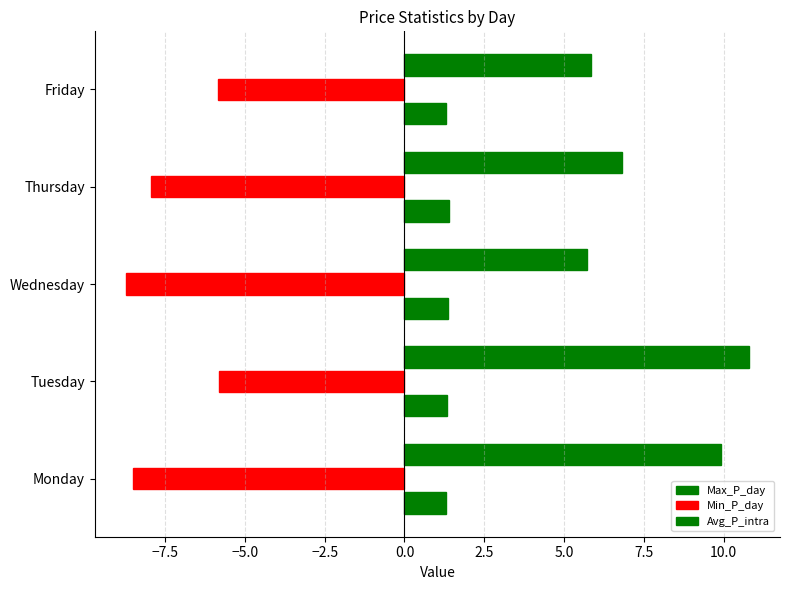

How many data points in Min_P_day are above -7?

2